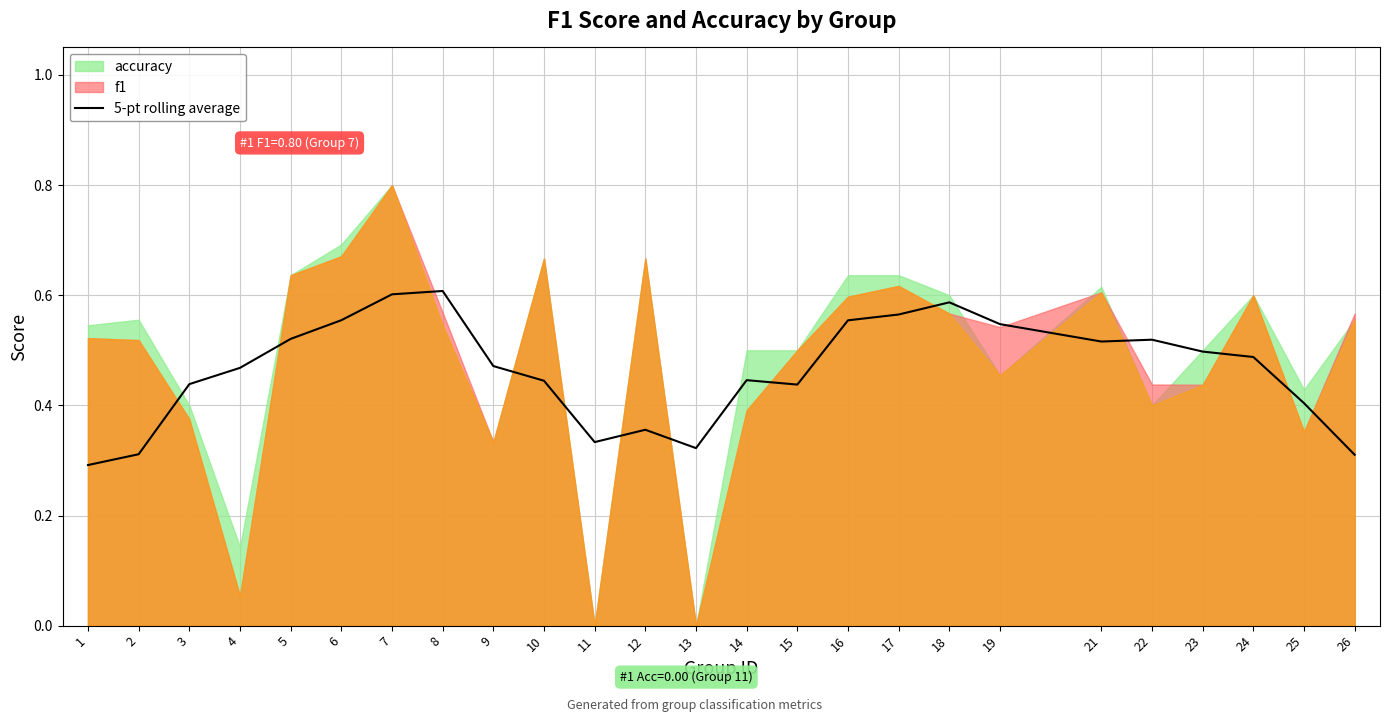

True or false: 5-pt rolling average has a value of 0.2 at 16.

False